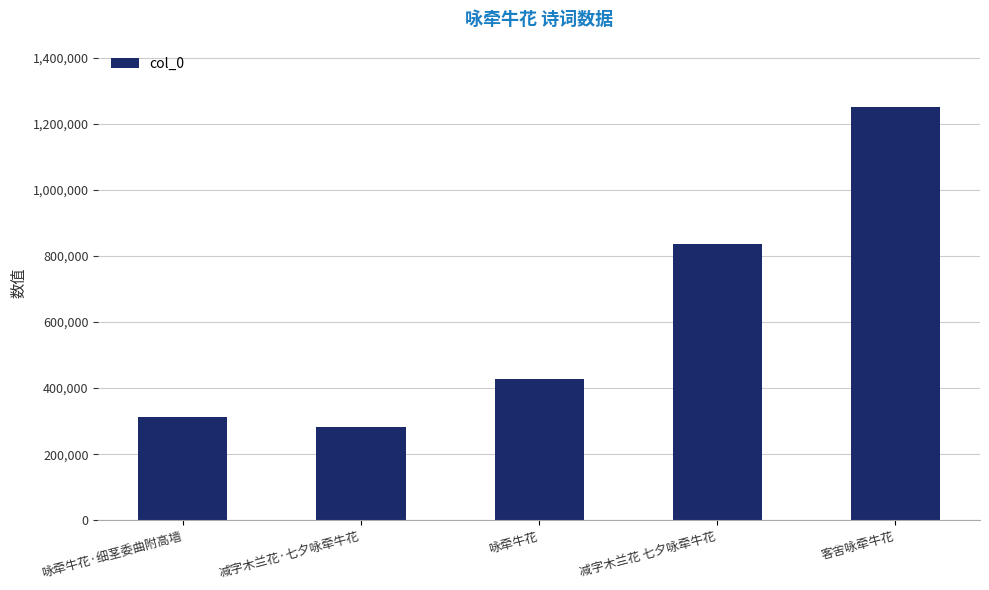

What is the greatest value displayed?

1251749